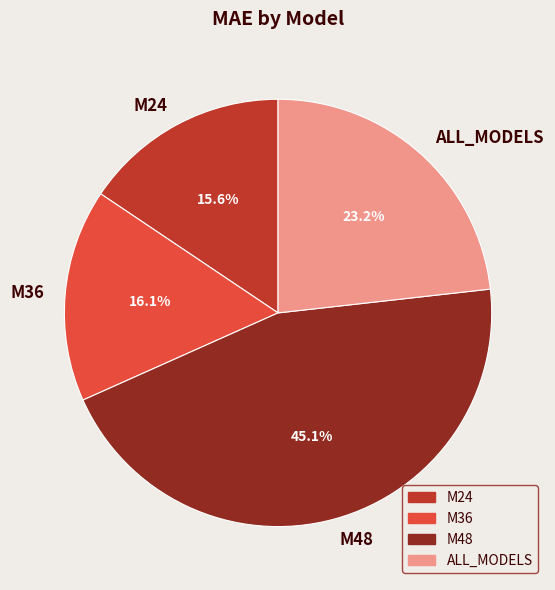

Which slice is the largest?

M48